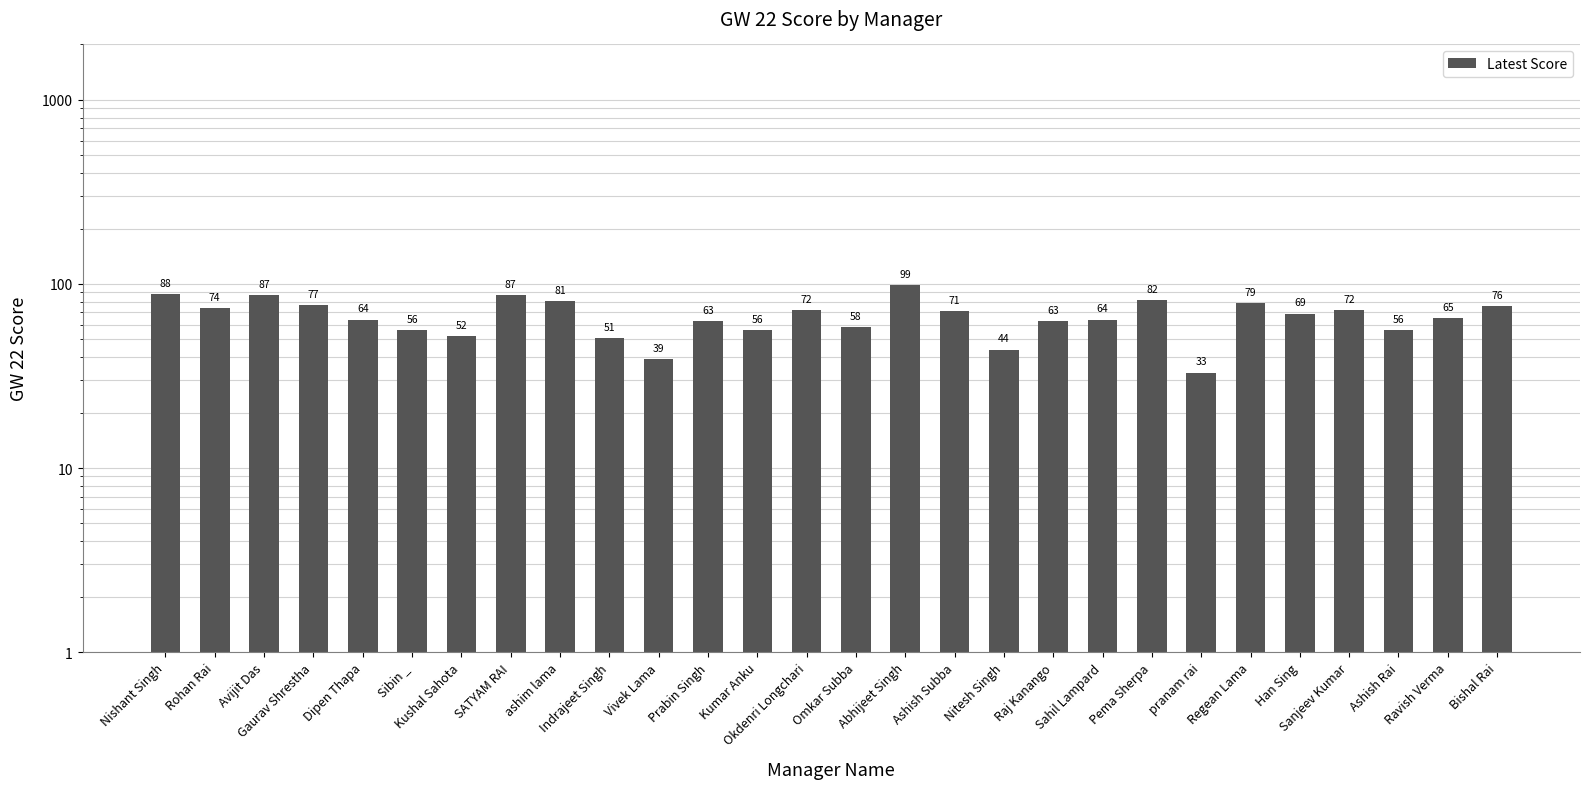

List the labels in order of value, largest first.

Abhijeet Singh, Nishant Singh, Avijit Das, SATYAM RAI, Pema Sherpa, ashim lama, Regean Lama, Gaurav Shrestha, Bishal Rai, Rohan Rai, Okdenri Longchari, Sanjeev Kumar, Ashish Subba, Han Sing, Ravish Verma, Dipen Thapa, Sahil Lampard, Prabin Singh, Raj Kanango, Omkar Subba, Sibin _, Kumar Anku, Ashish Rai, Kushal Sahota, Indrajeet Singh, Nitesh Singh, Vivek Lama, pranam rai